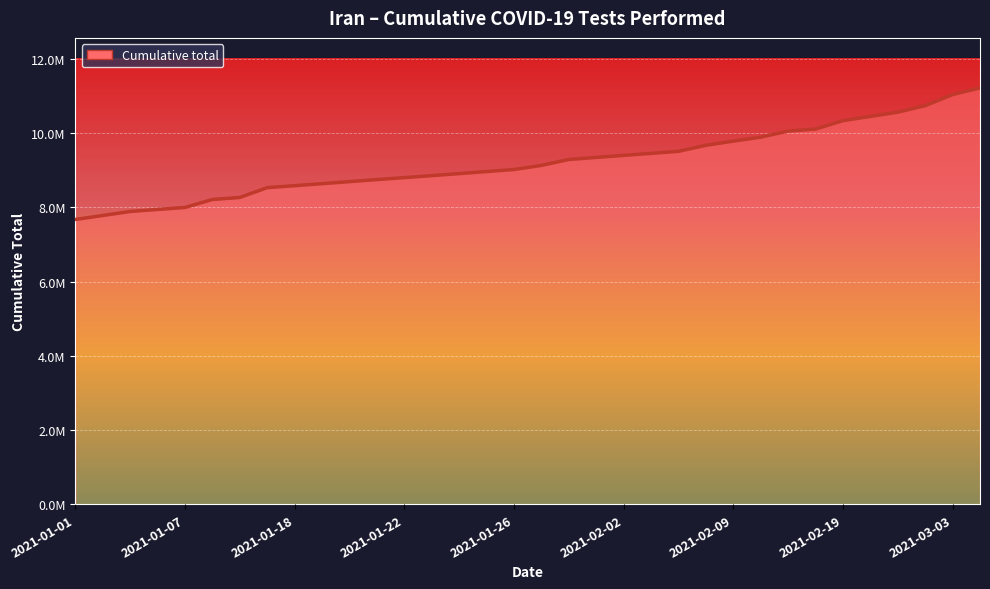

Does the chart have visible grid lines?

Yes